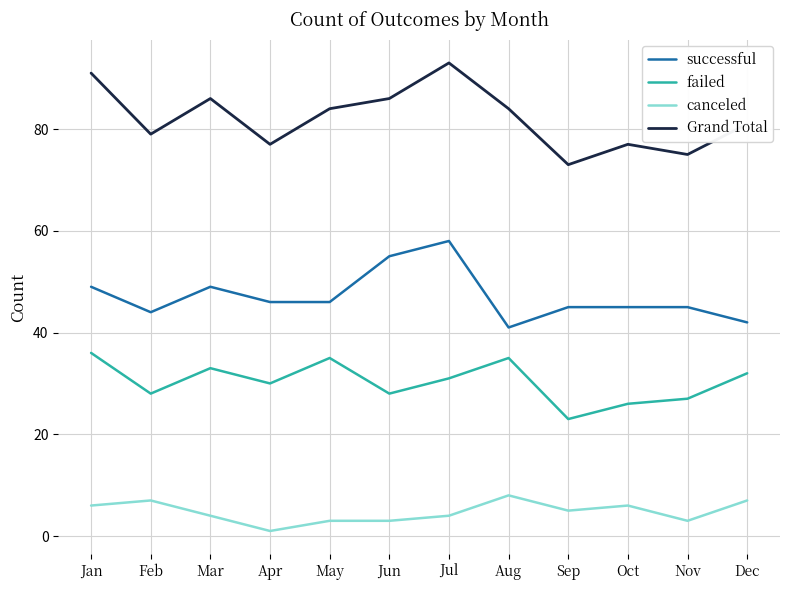

What is the difference between the maximum and minimum values in the canceled series?

7